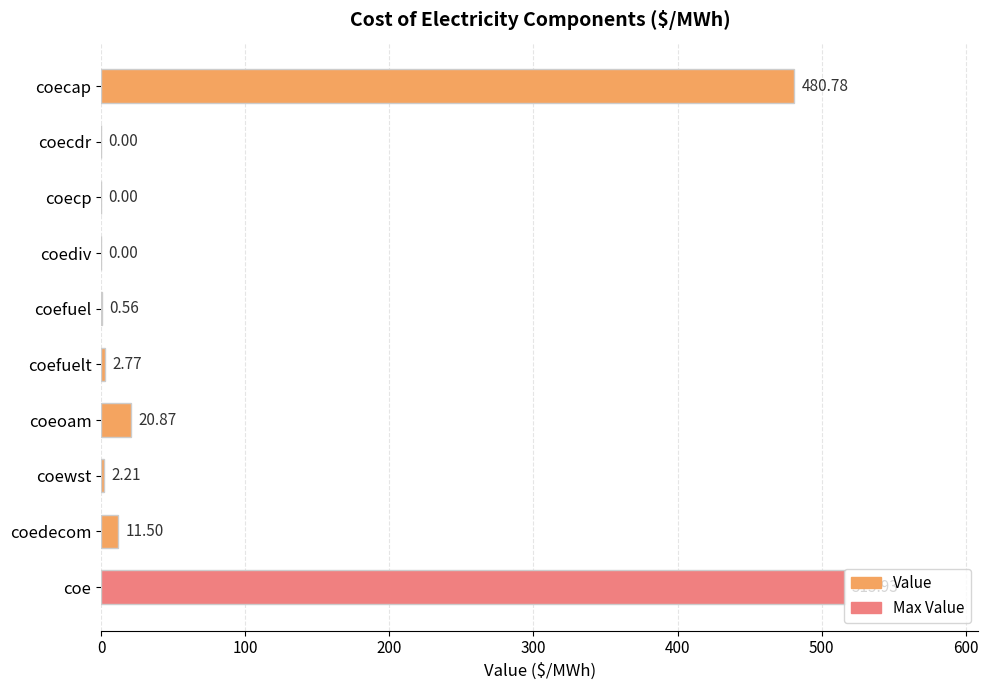

At which category does the chart reach its peak across all series?

coe